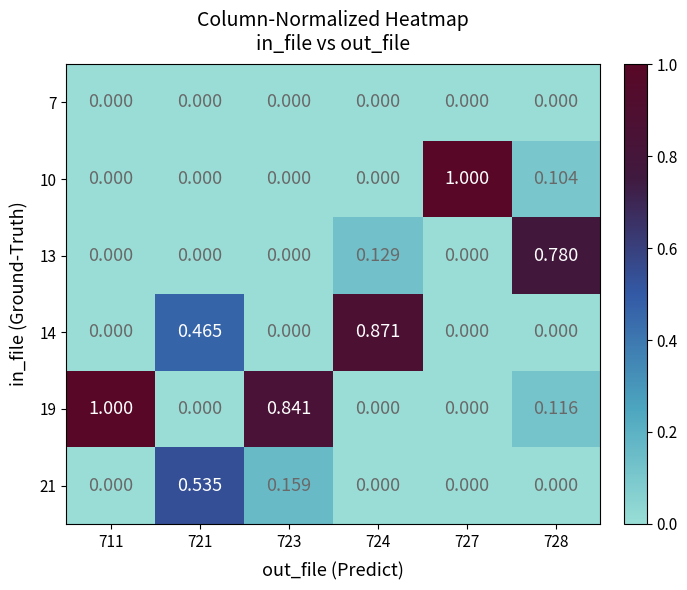

How many distinct data groups are displayed?

6